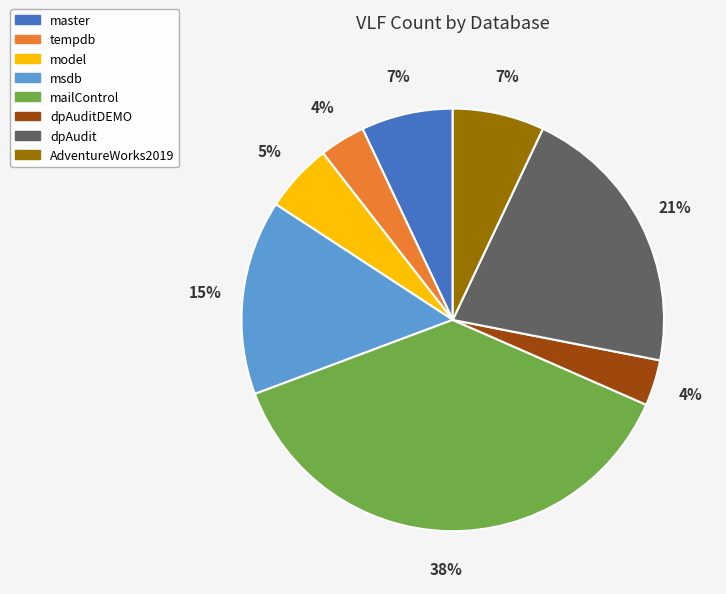

How many segments does this pie chart have?

8